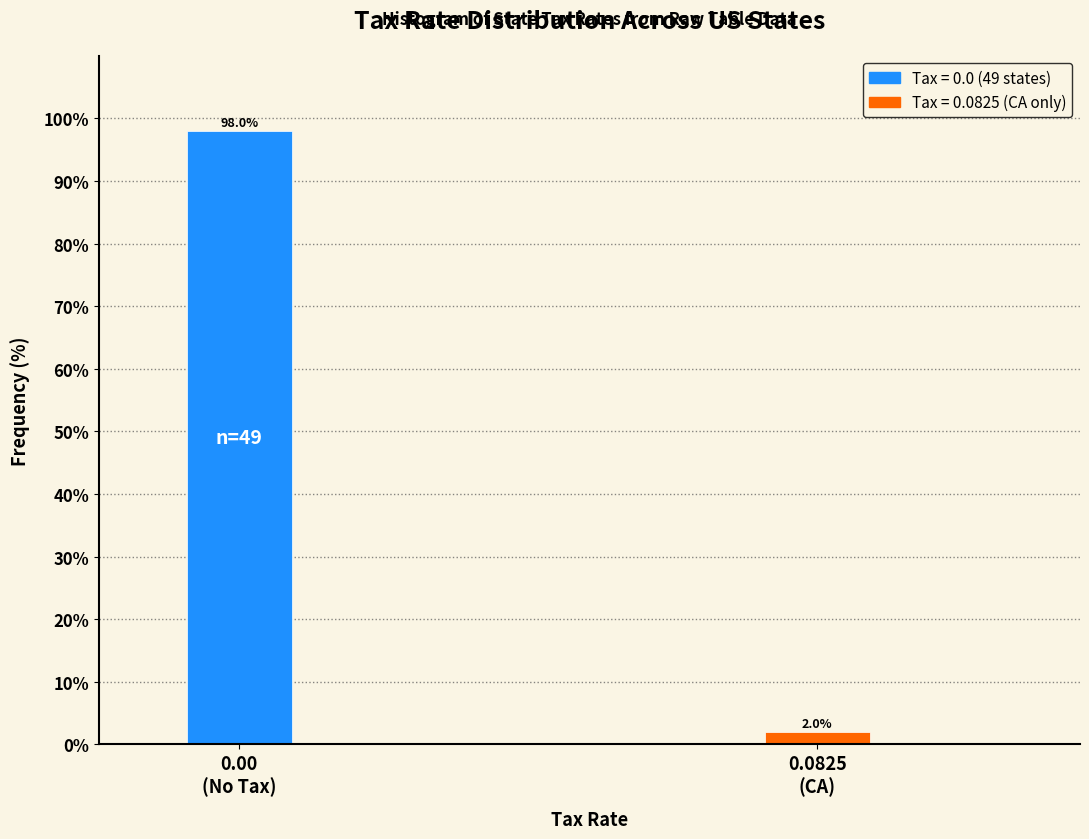

Reading left to right, extract all data points from this chart.

98	2